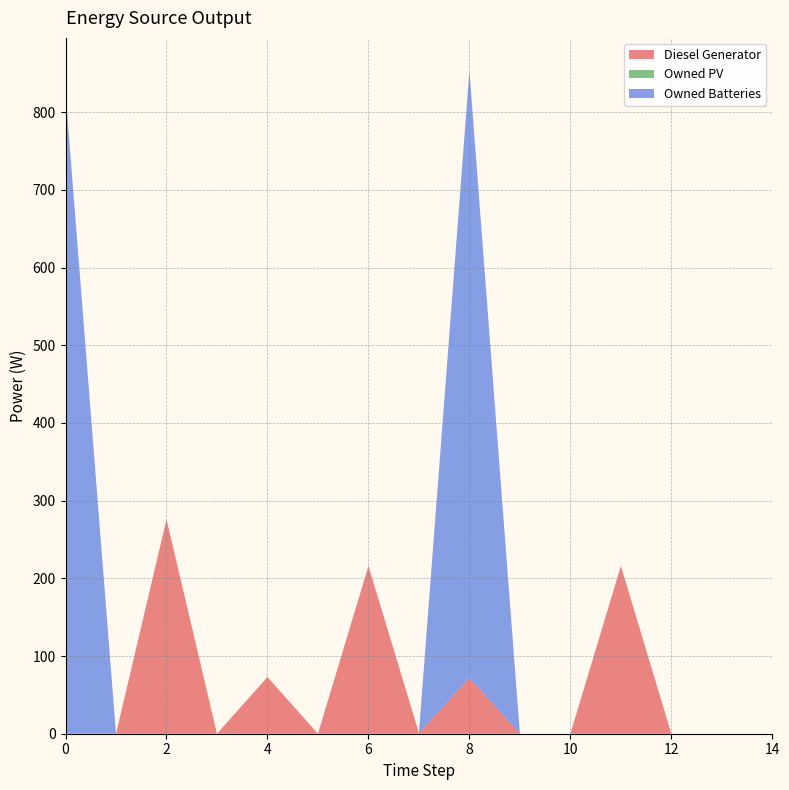

Reading left to right, transcribe all the data shown in this chart.

Diesel Generator: 0=0	1=0	2=276	3=0	4=73	5=0	6=216	7=1	8=72	9=0	10=0	11=216	12=0	13=0	14=0
Owned PV: 0=0	1=0	2=0	3=0	4=0	5=0	6=0	7=0	8=0	9=0	10=0	11=0	12=0	13=0	14=0
Owned Batteries: 0=825	1=0	2=0	3=0	4=0	5=0	6=0	7=0	8=781	9=0	10=0	11=0	12=0	13=0	14=0